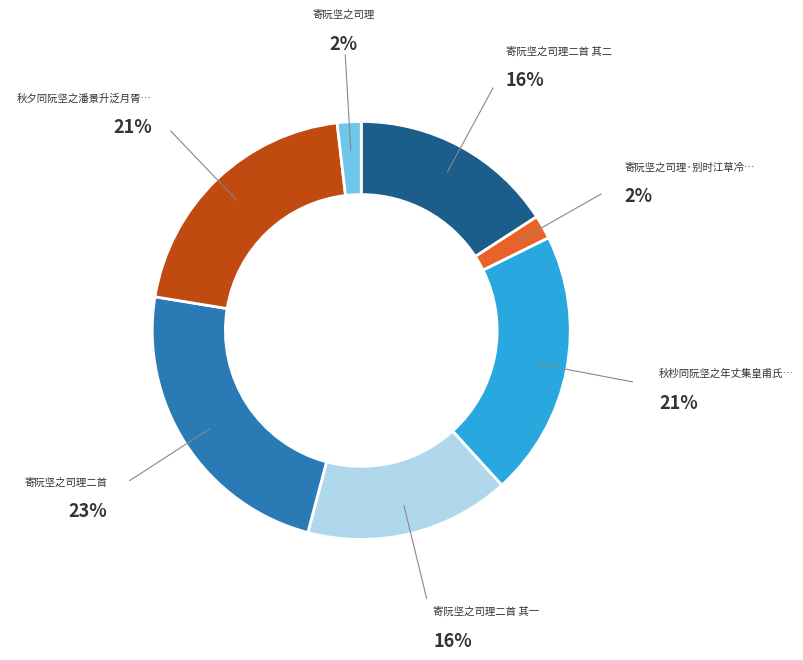

Does any single category account for the majority?

No